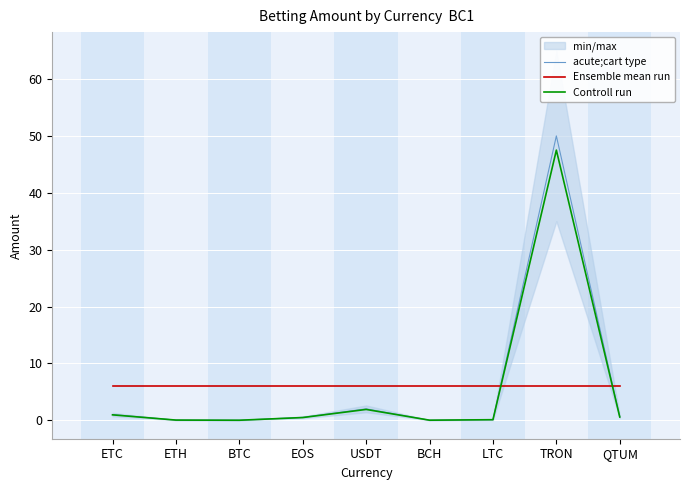

At how many categories does at least one series exceed 43?

1